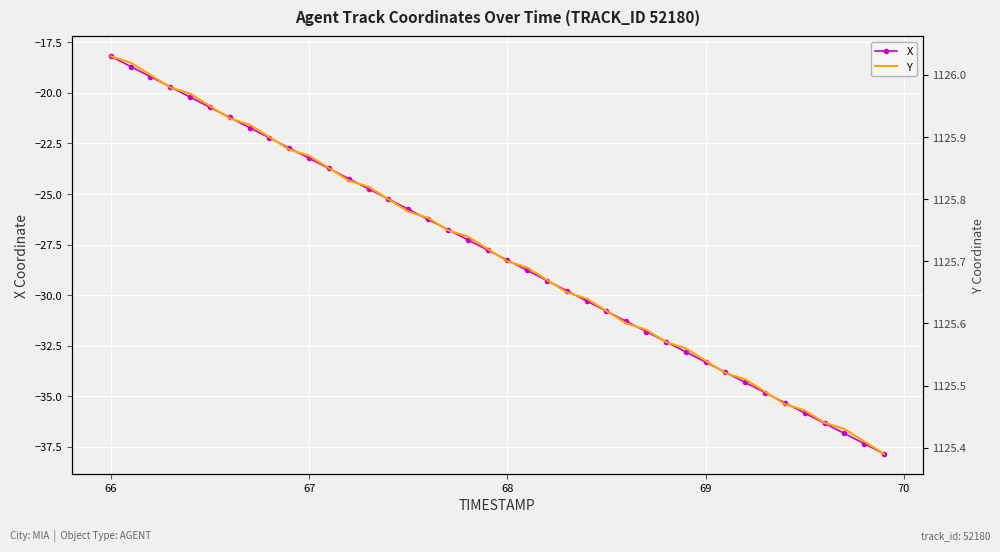

Which category has the highest value in the X series?

66